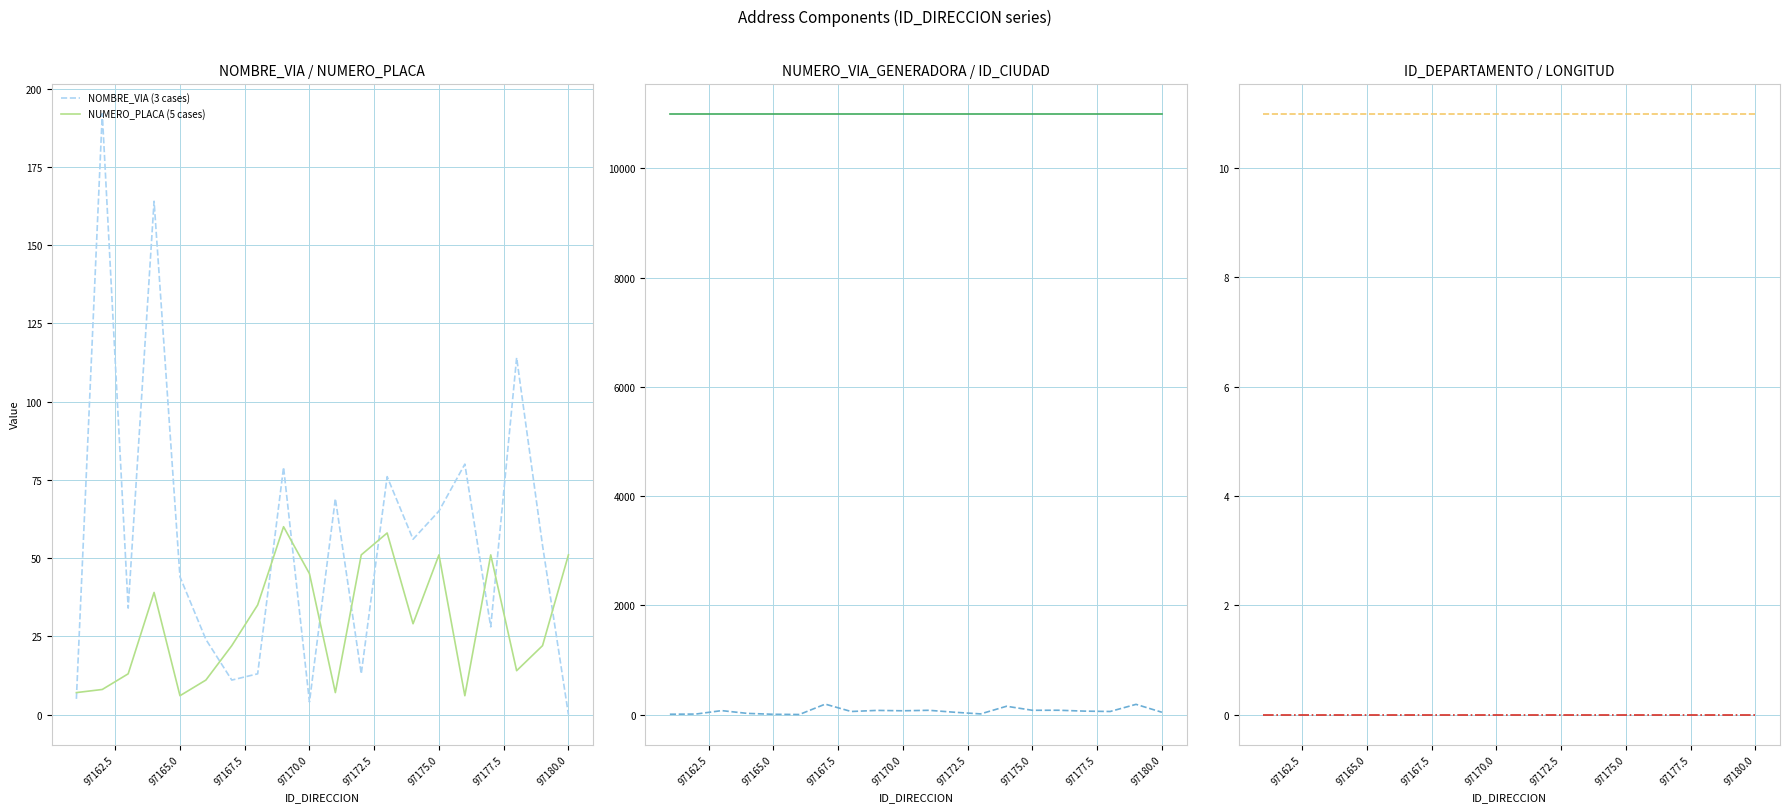

Is it true that NOMBRE_VIA (3 cases) equals 0 at 97180.0?

True